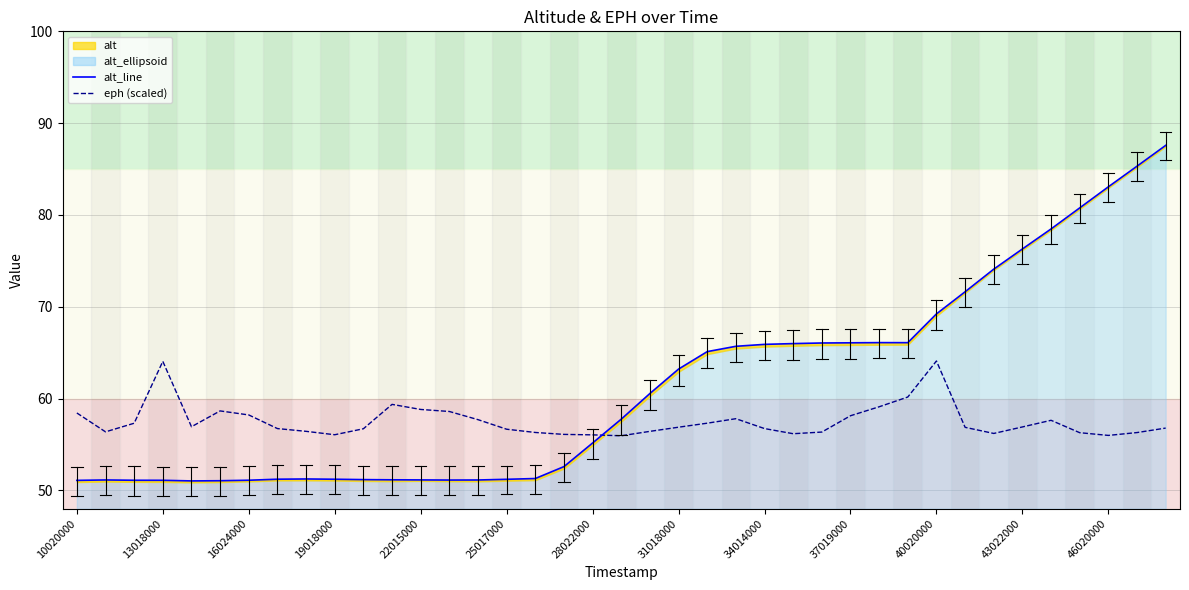

How many categories are shown in the chart?

39